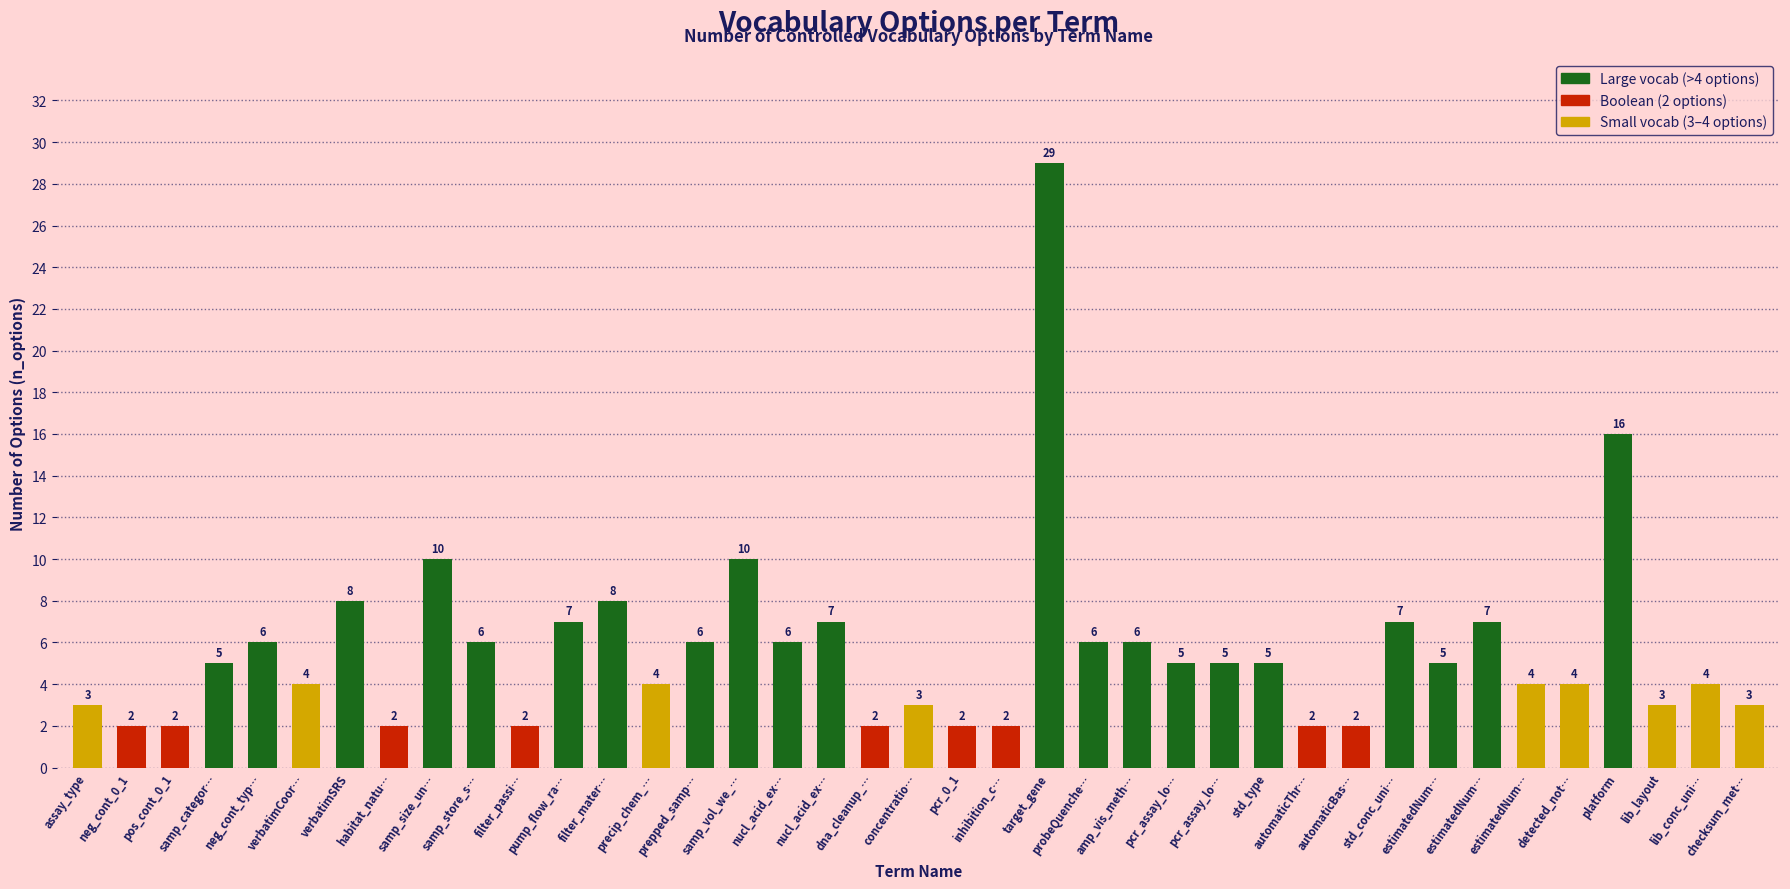

How many bars are there in total?

39